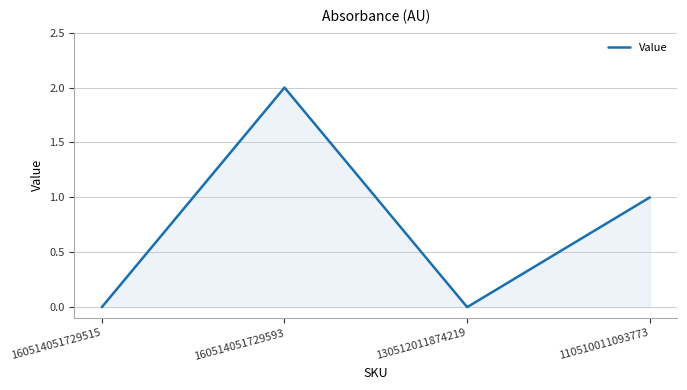

Where is the first local maximum?

160514051729593